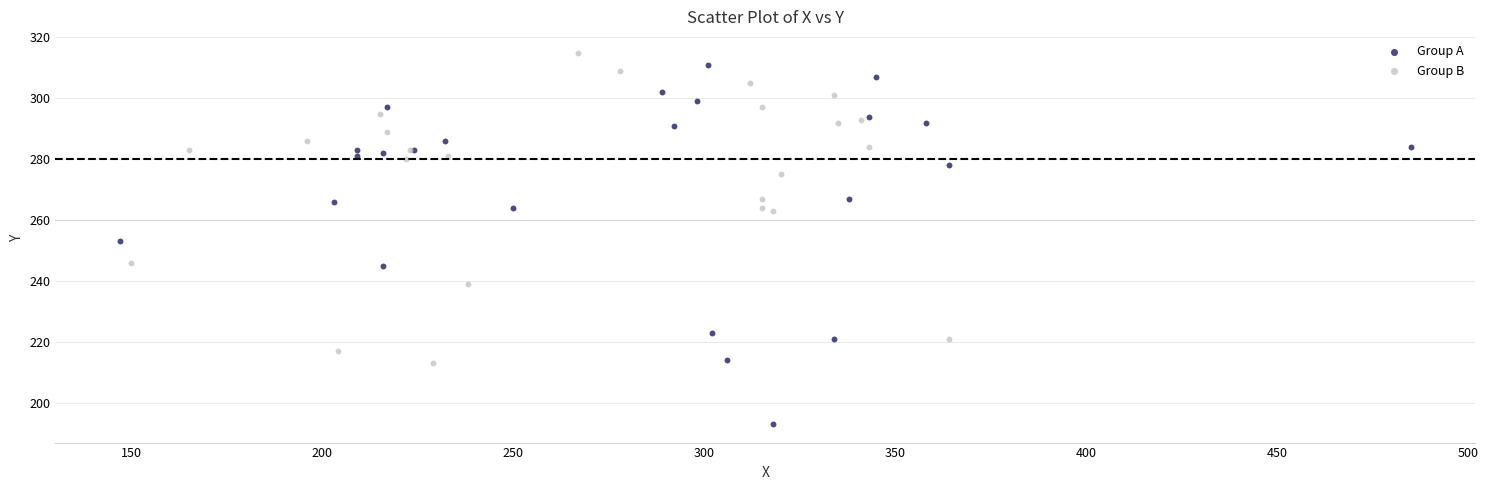

Which series has the widest spread of Y values?

Group A